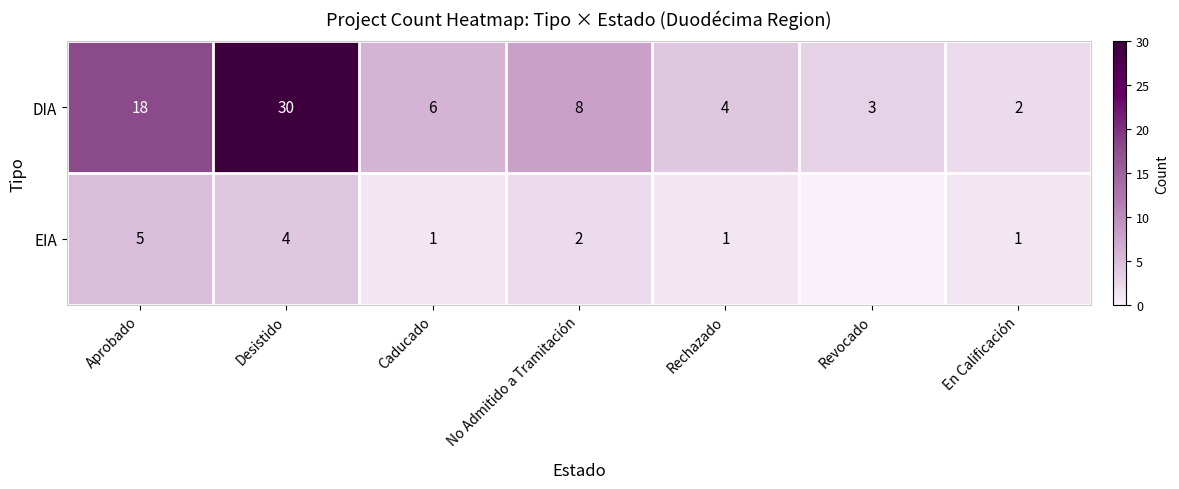

Rank the series at No Admitido a Tramitación from highest to lowest value.

DIA, EIA